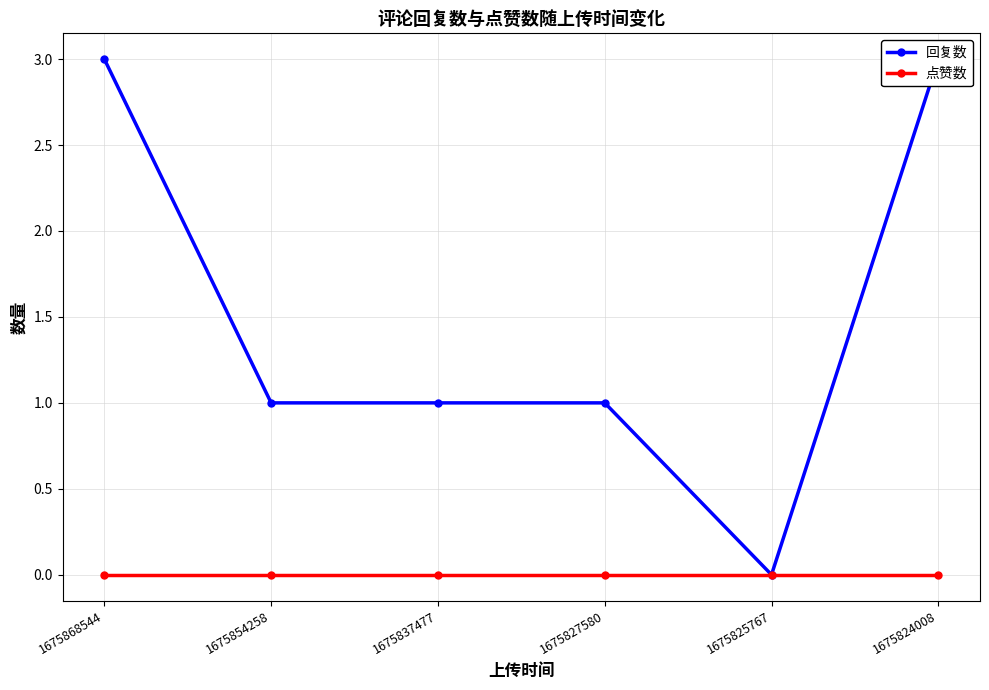

True or false: 回复数 has a value of 3 at 1675868544.

True